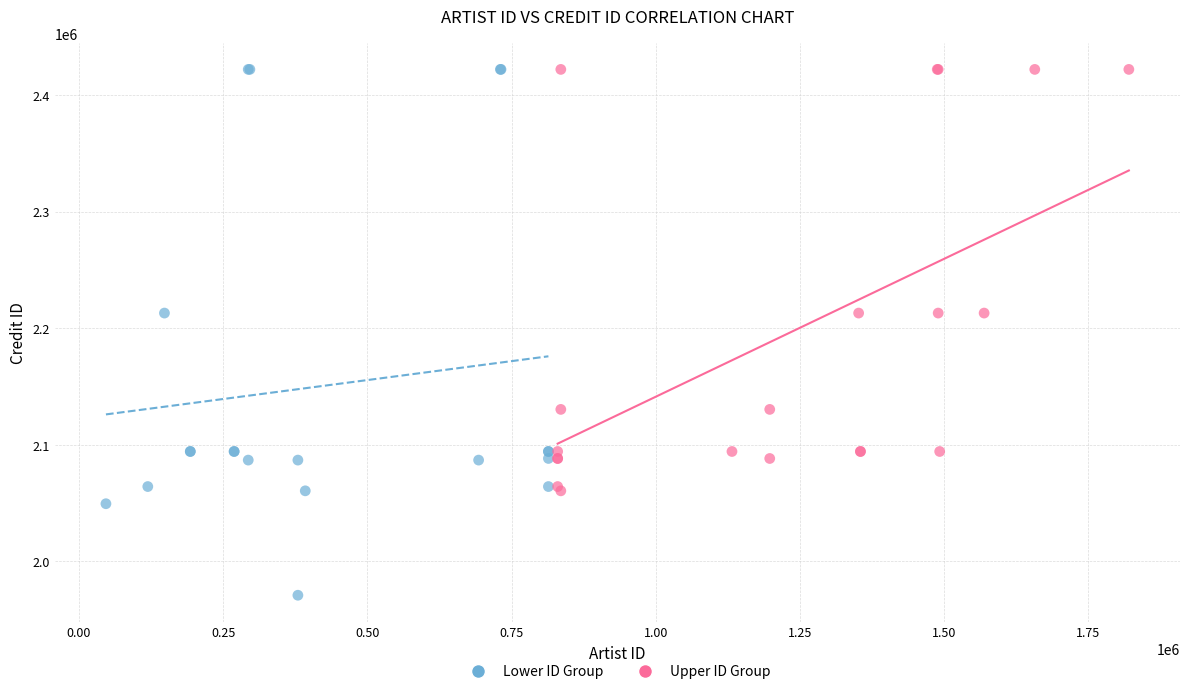

Which series has the widest spread of Y values?

Lower ID Group